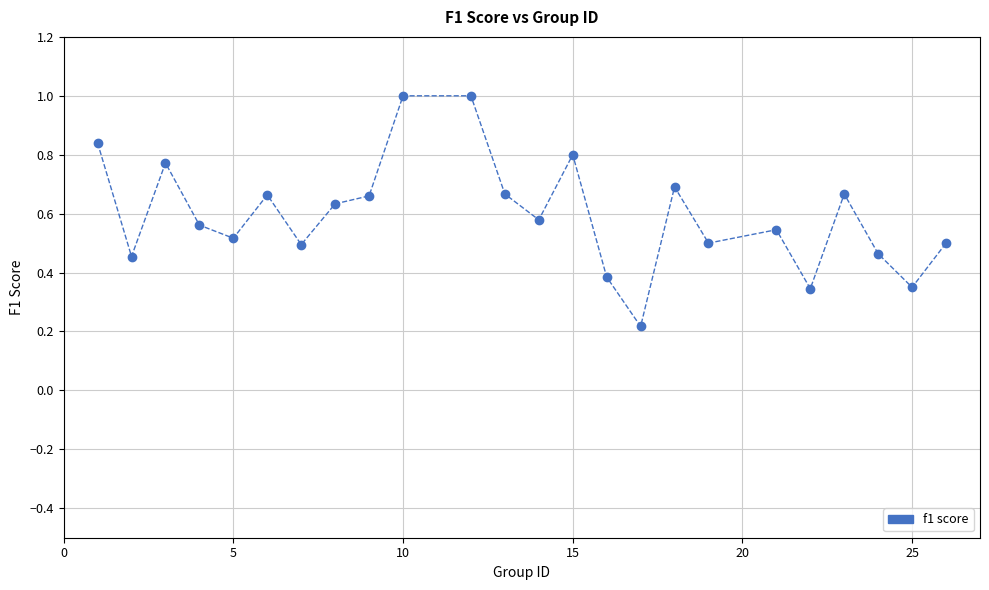

What is the range of X values (max minus min)?

25.0